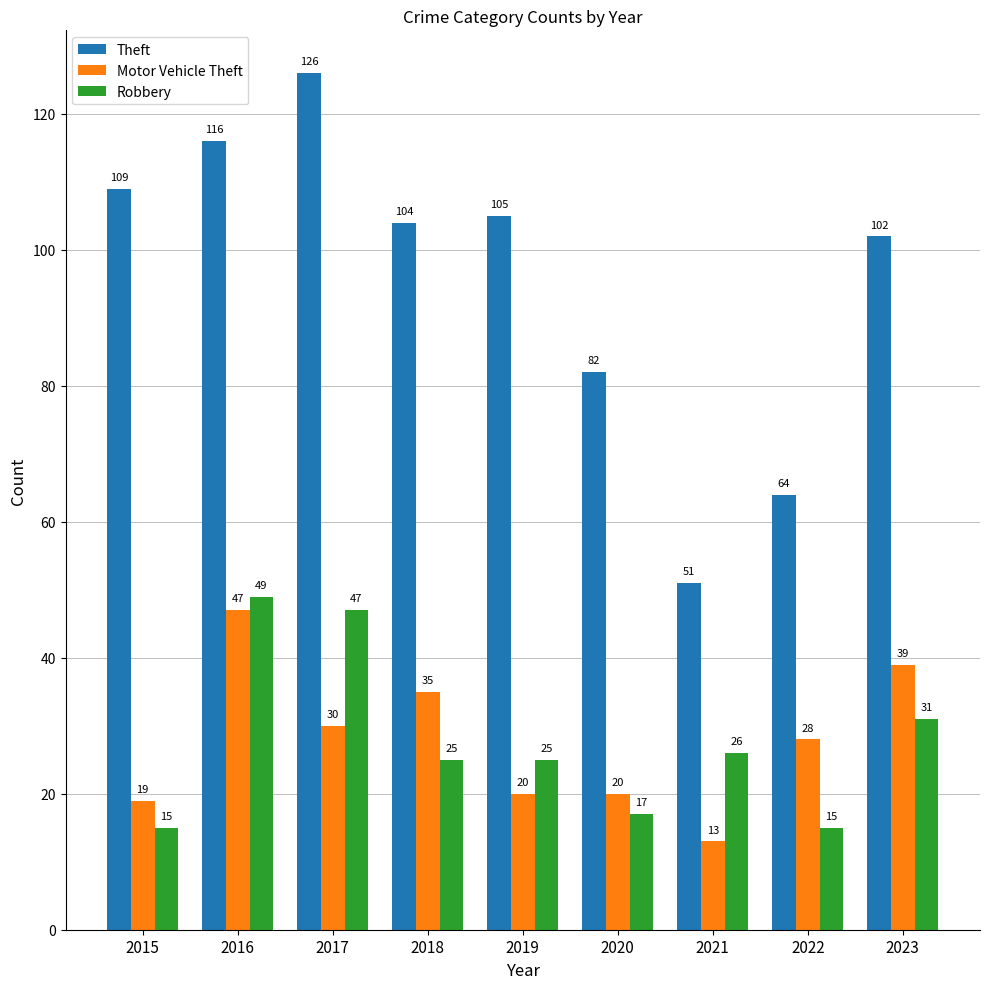

Between 2021 and 2023, which series saw the biggest shift?

Theft